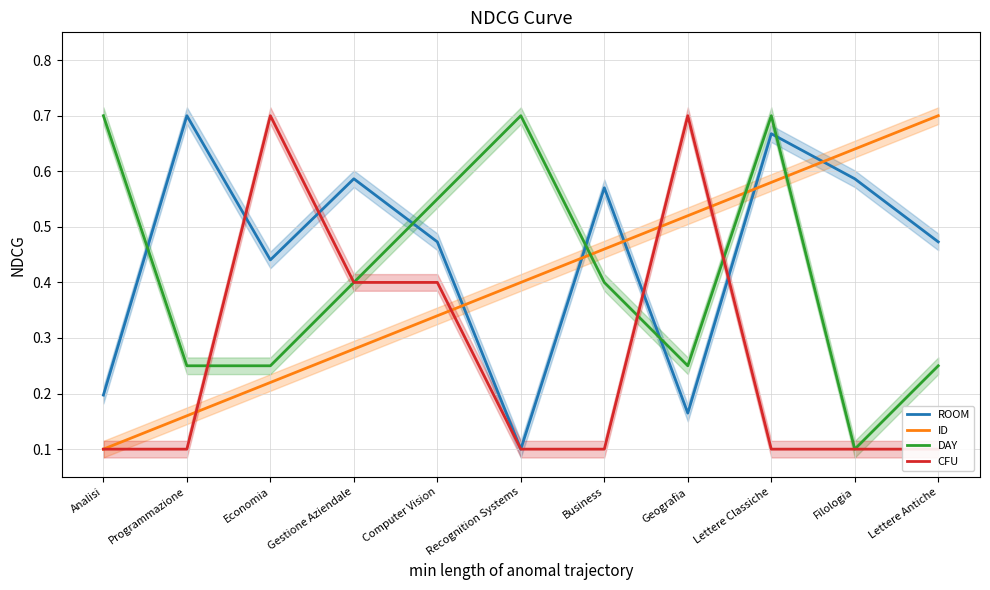

Does the chart have visible grid lines?

Yes